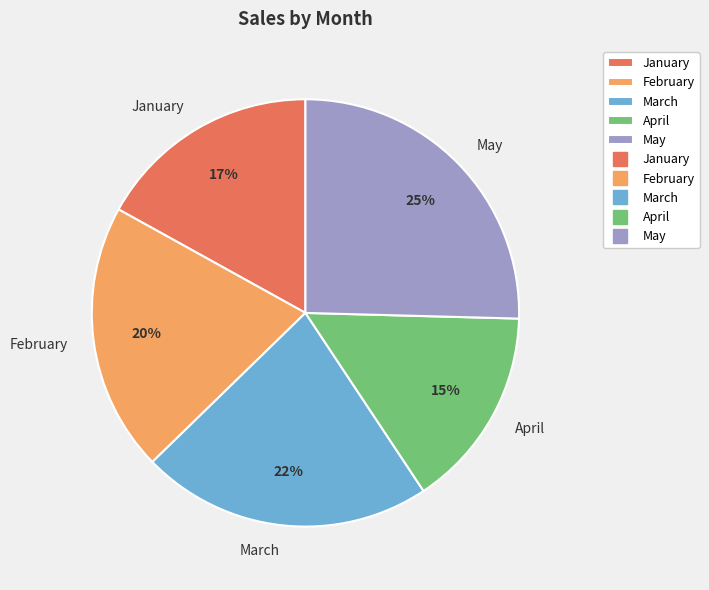

To the nearest percent, what is the combined percentage of January and February?

37%